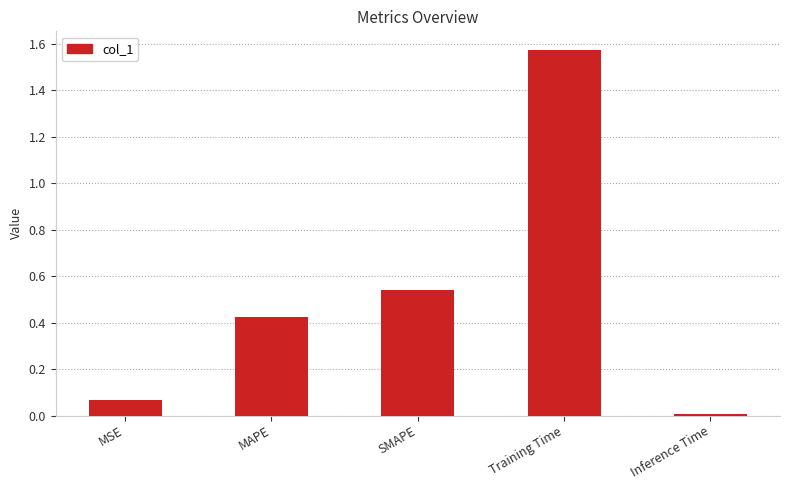

The chart shows a value of 0.8 at SMAPE. True or false?

False